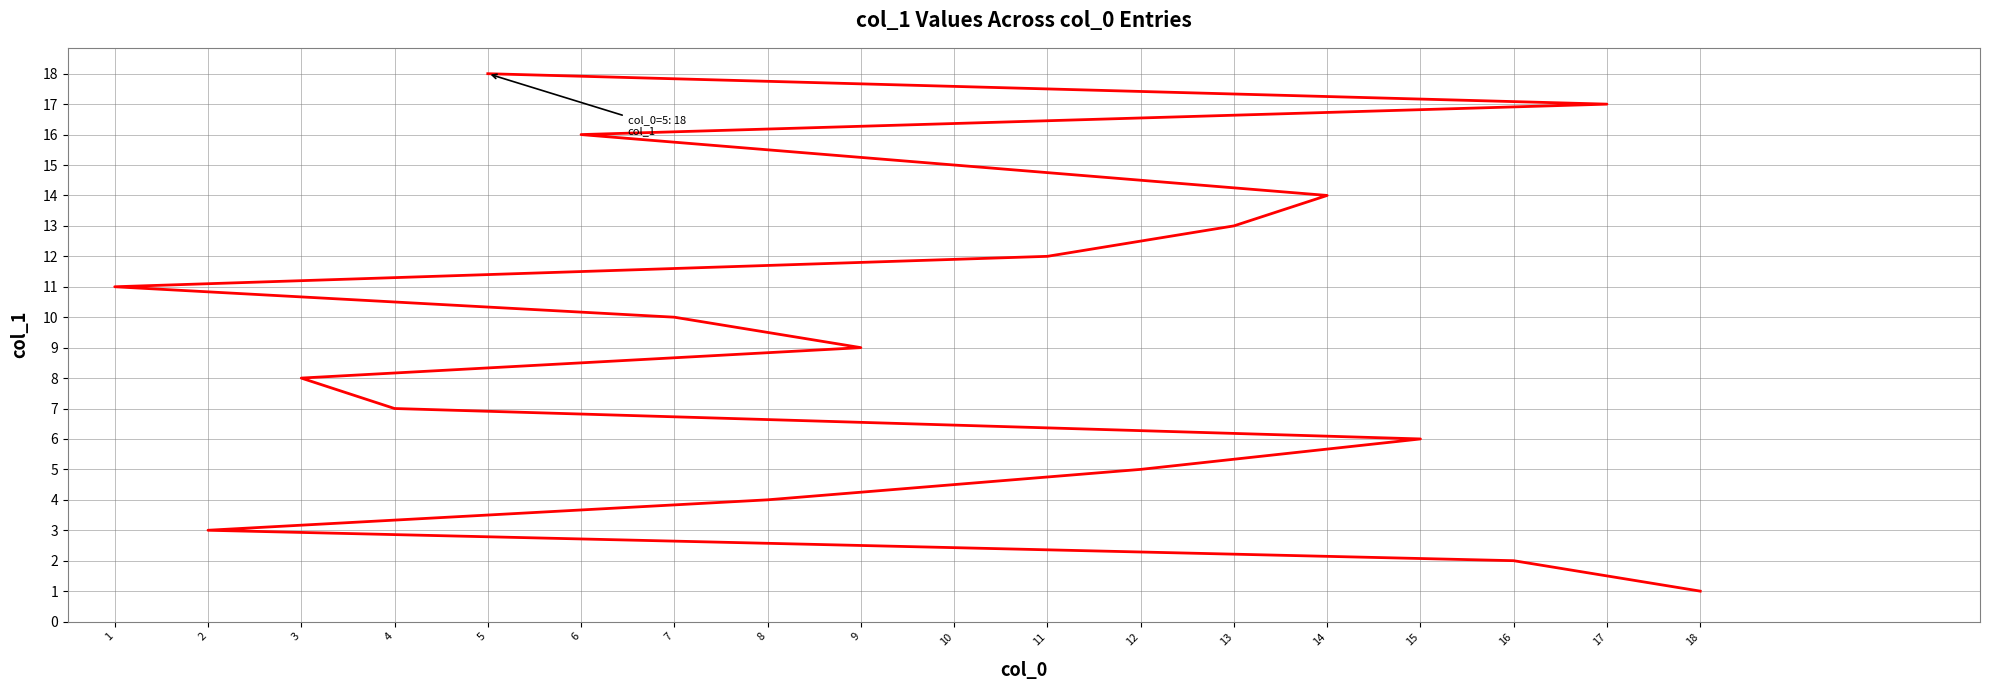

Rank the categories by value from highest to lowest.

5, 17, 6, 10, 14, 13, 11, 1, 7, 9, 3, 4, 15, 12, 8, 2, 16, 18